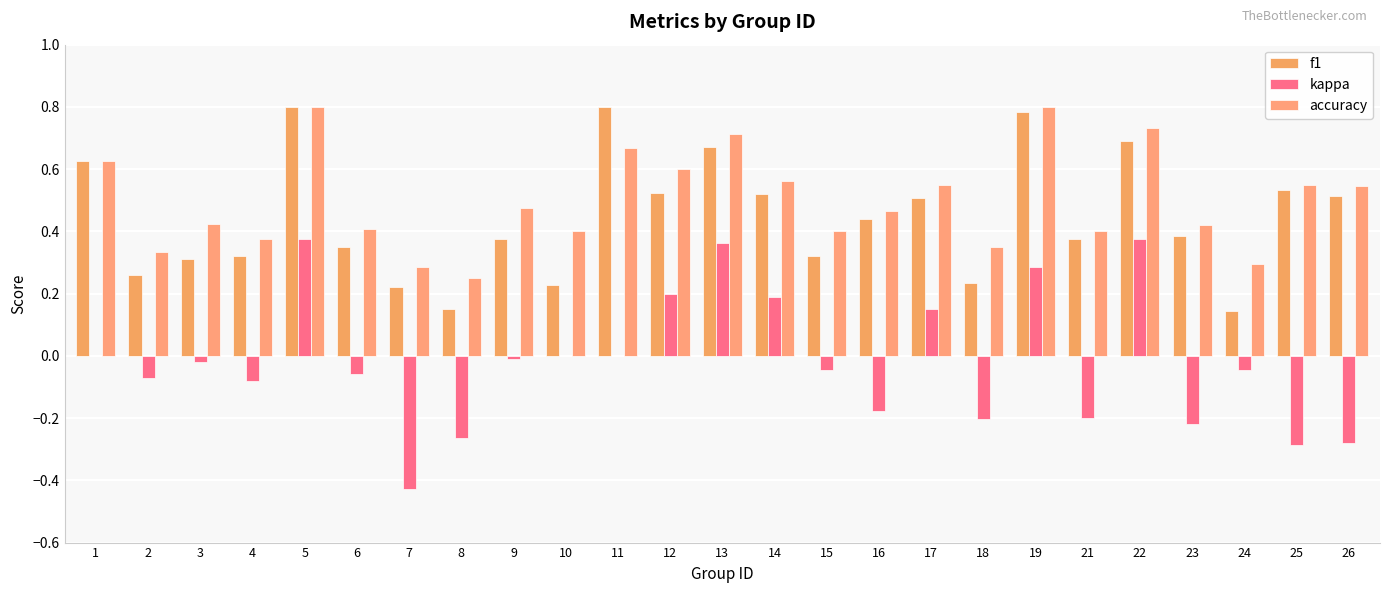

Is the value of kappa at 10 greater than the value of accuracy at 9?

No